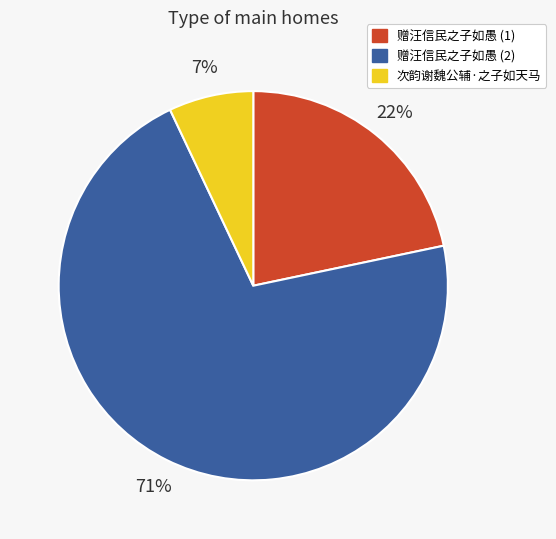

Rank the categories by value from highest to lowest.

赠汪信民之子如愚 (2), 赠汪信民之子如愚 (1), 次韵谢魏公辅·之子如天马